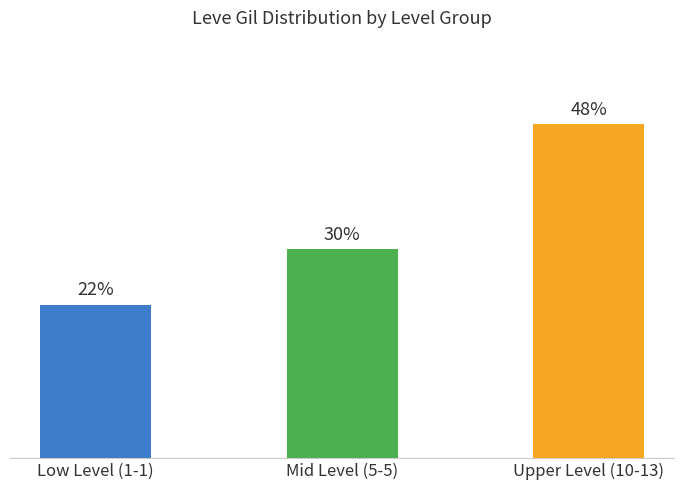

Which has a higher value, Upper Level (10-13) or Low Level (1-1)?

Upper Level (10-13)